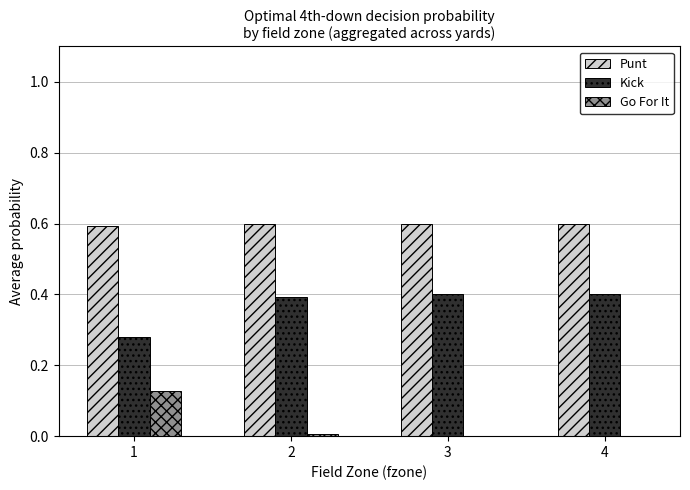

What is the maximum value for Kick?

0.4